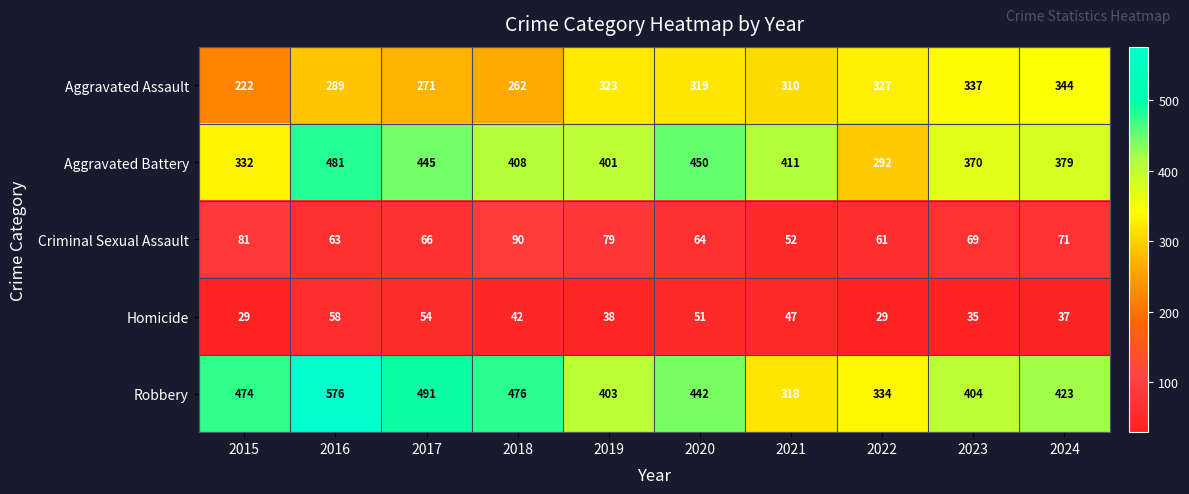

Which series has the largest total across all categories?

Robbery